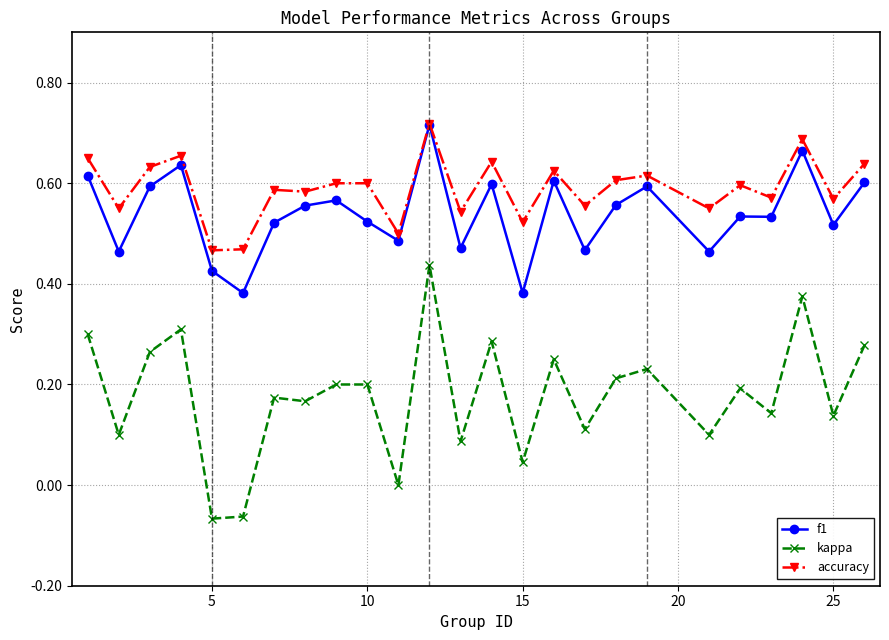

True or false: kappa and accuracy intersect in this chart.

False